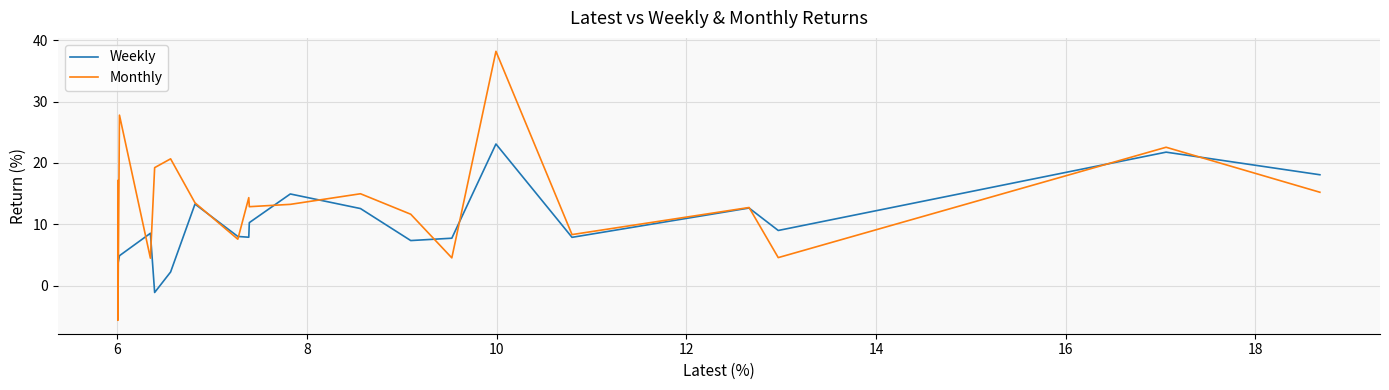

List the series in order of their overall mean, highest first.

Monthly, Weekly